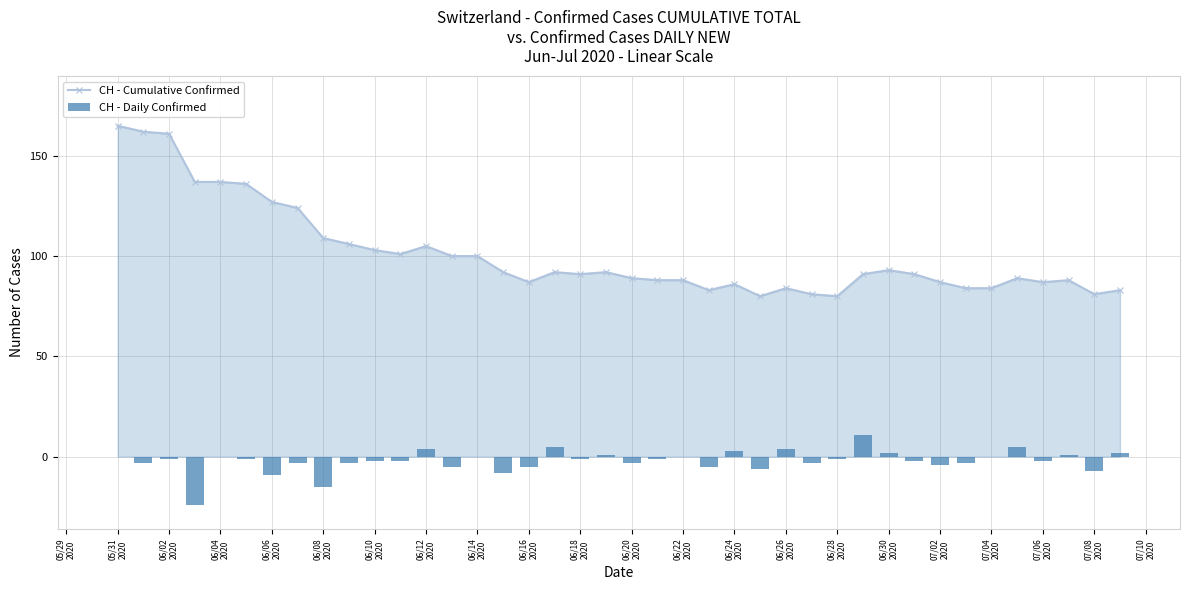

True or false: CH - Cumulative Confirmed has more than 2 points higher than both neighbors.

True